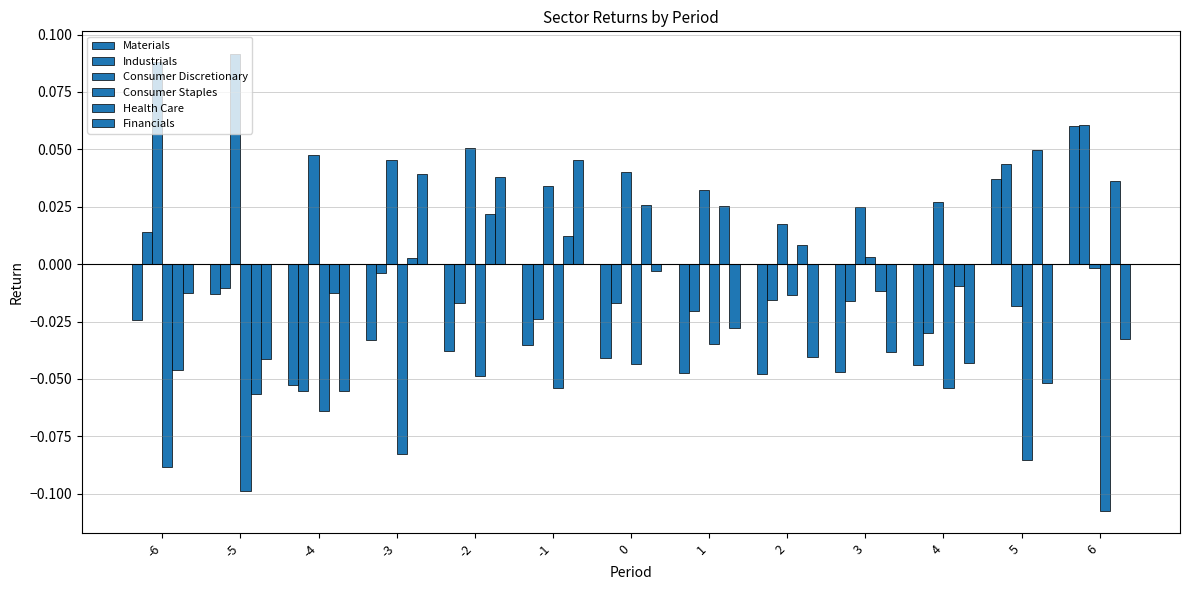

What is the difference between the highest and lowest values at 4?

0.1